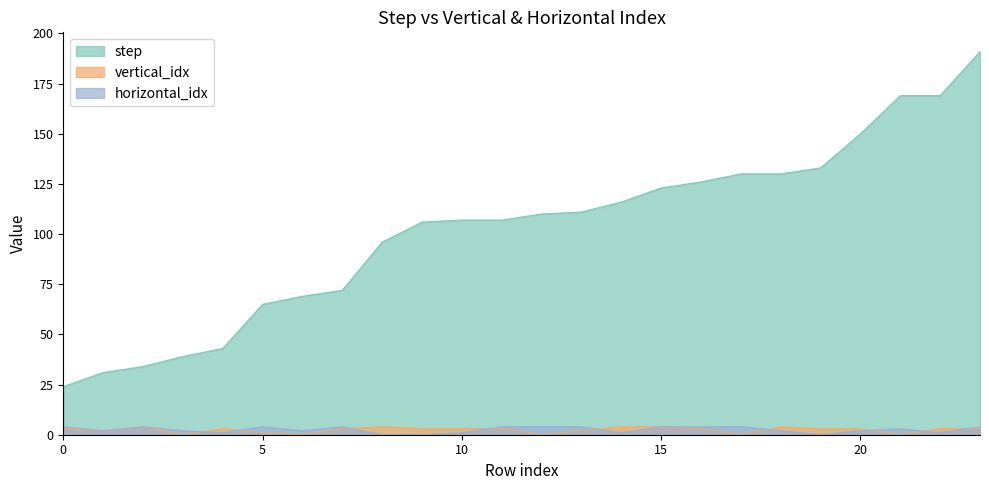

What is the total value across all series at 15?

131